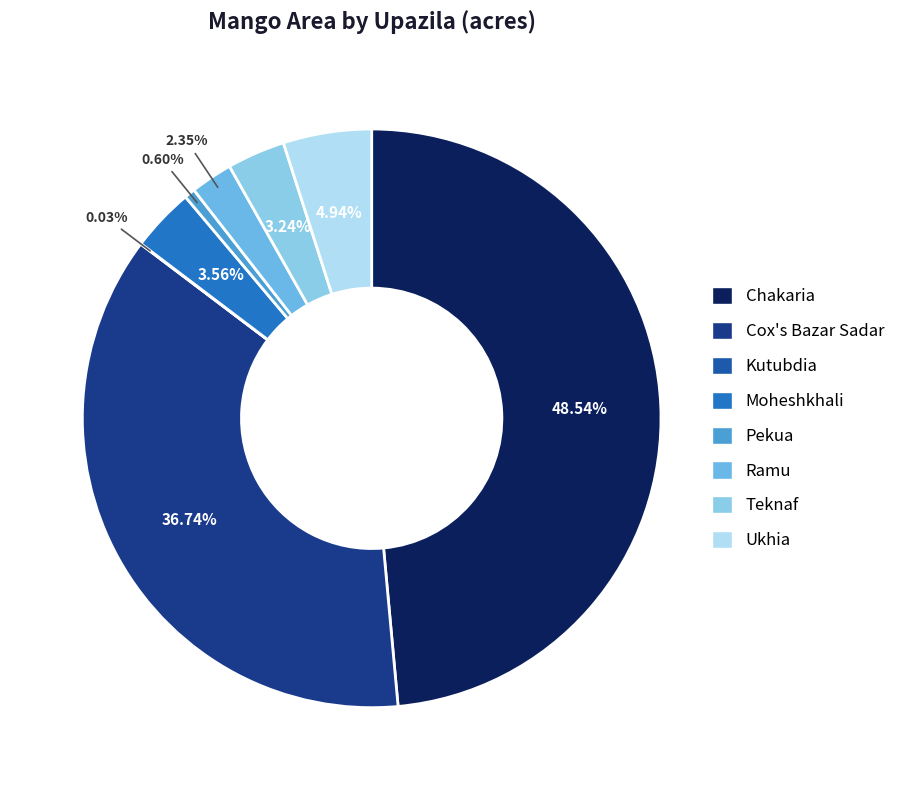

Approximately how many times larger is the value at Moheshkhali compared to Ukhia?

0.7